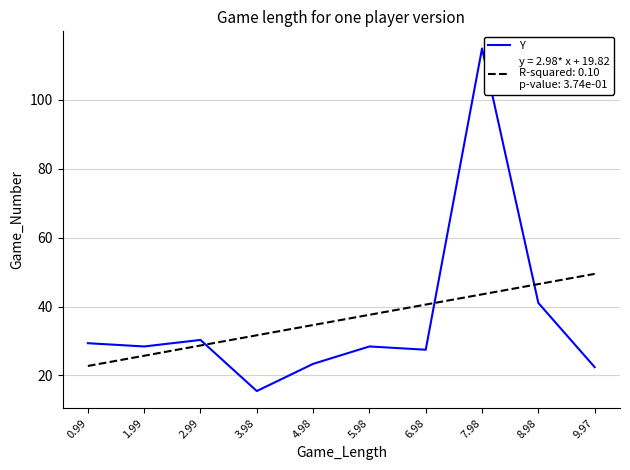

What is the minimum value shown in the chart?

15.5